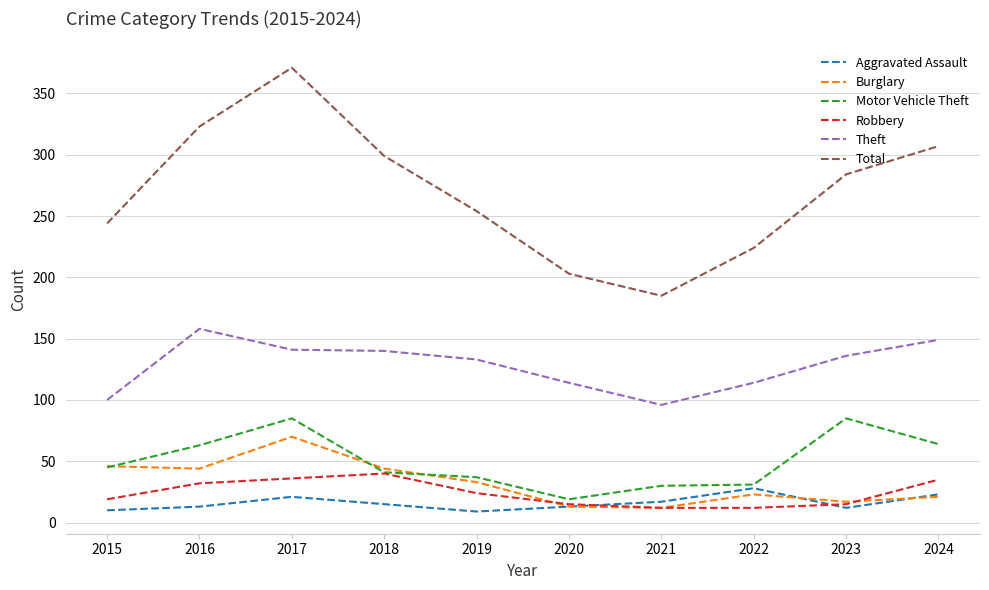

What is the total value across all series at 2020?

377